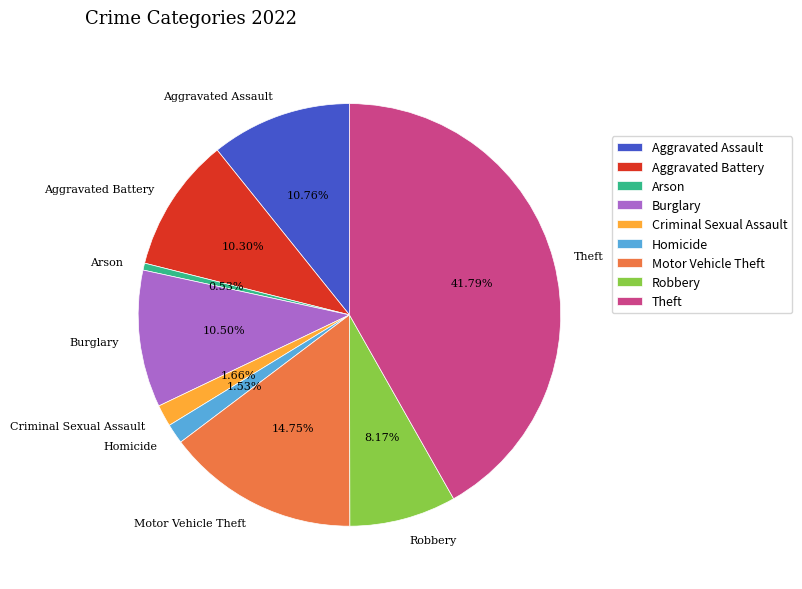

Is Arson the majority of the pie?

No